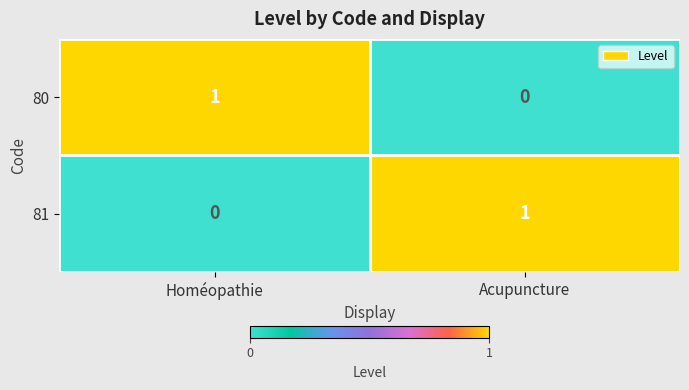

Which category has the highest value in the 81 series?

Acupuncture